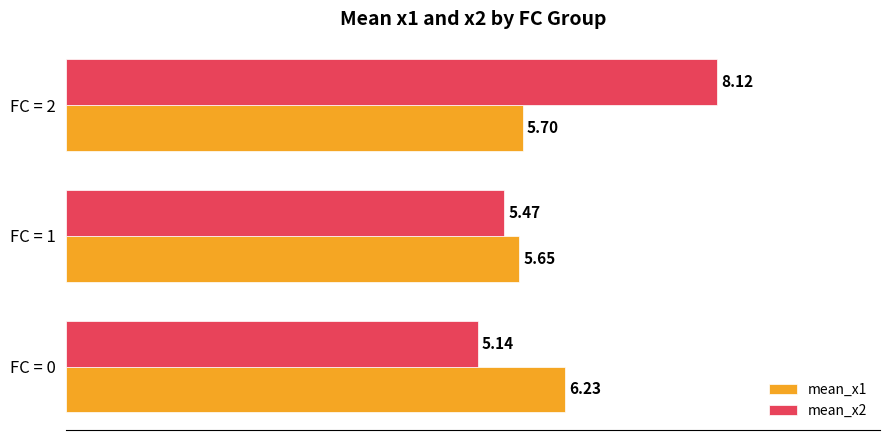

Rank the series by their maximum value, from highest to lowest.

mean_x2, mean_x1